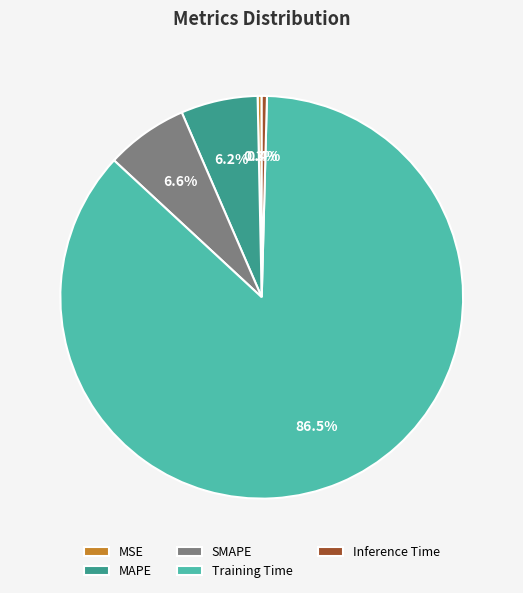

To the nearest percent, what is the combined percentage of SMAPE and MAPE?

13%